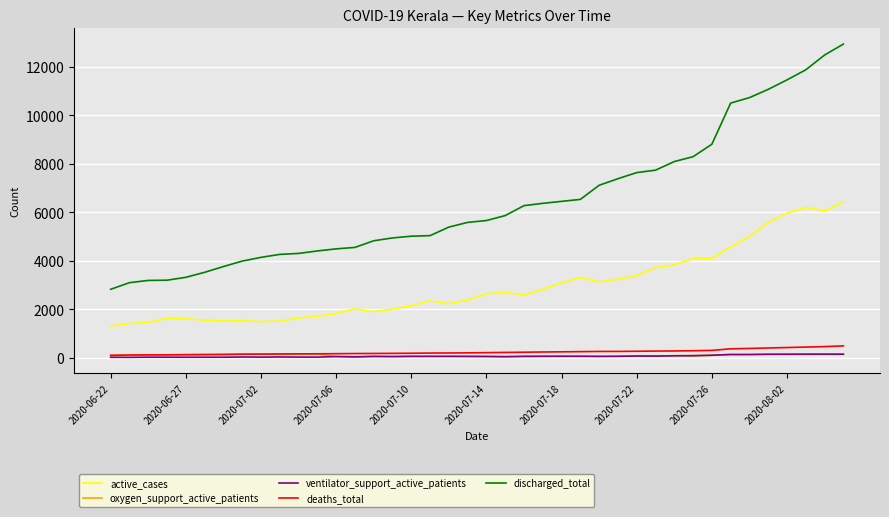

What is the maximum value shown in the chart?

12943